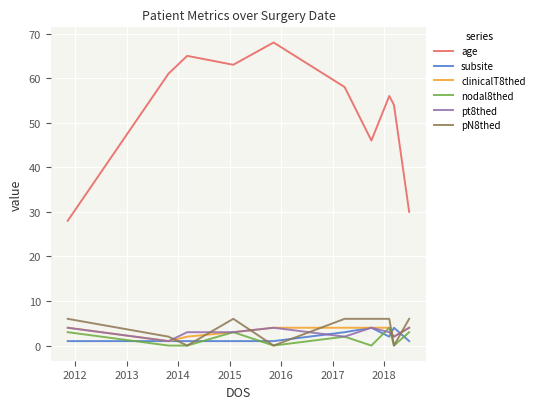

Which series has the widest spread of values?

age